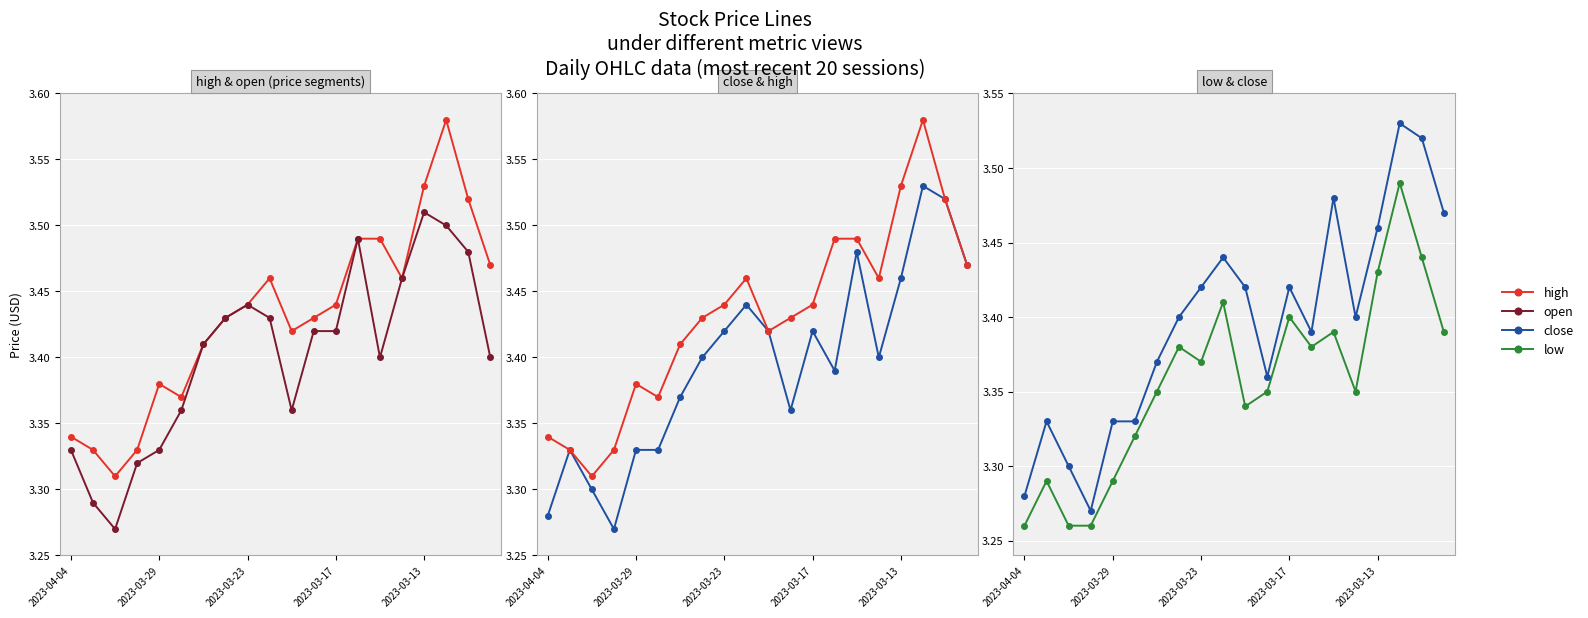

Is the value of close at 11 greater than the value of open at 14?

No